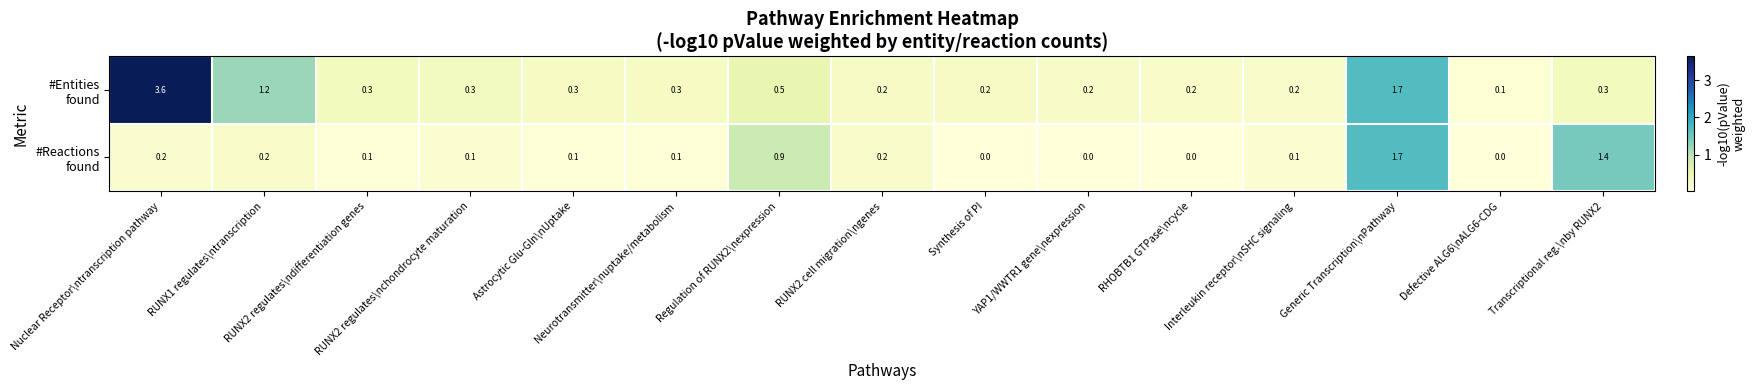

What is the greatest value displayed?

3.6